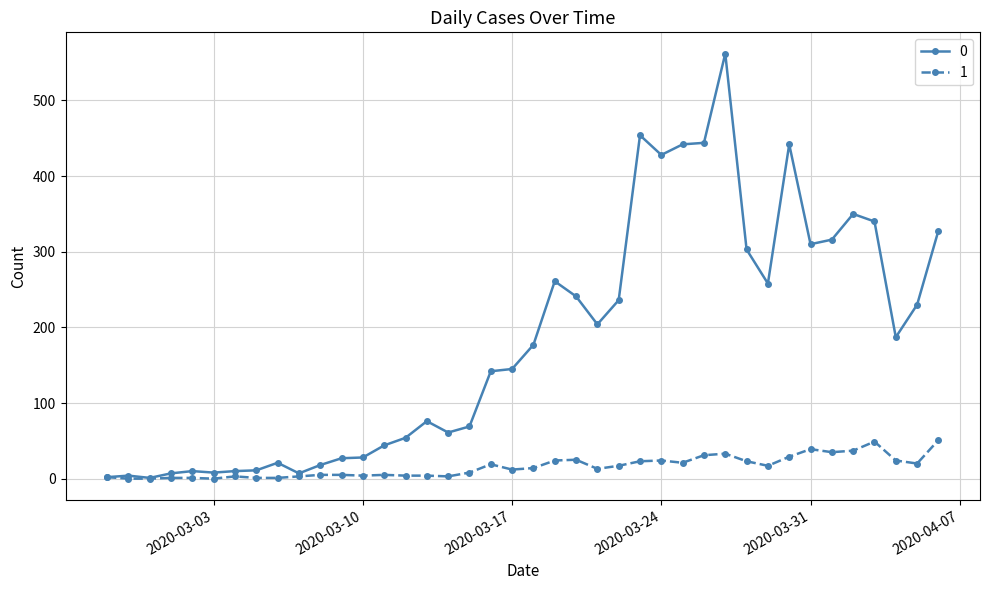

Rank the series by their maximum value, from lowest to highest.

1, 0